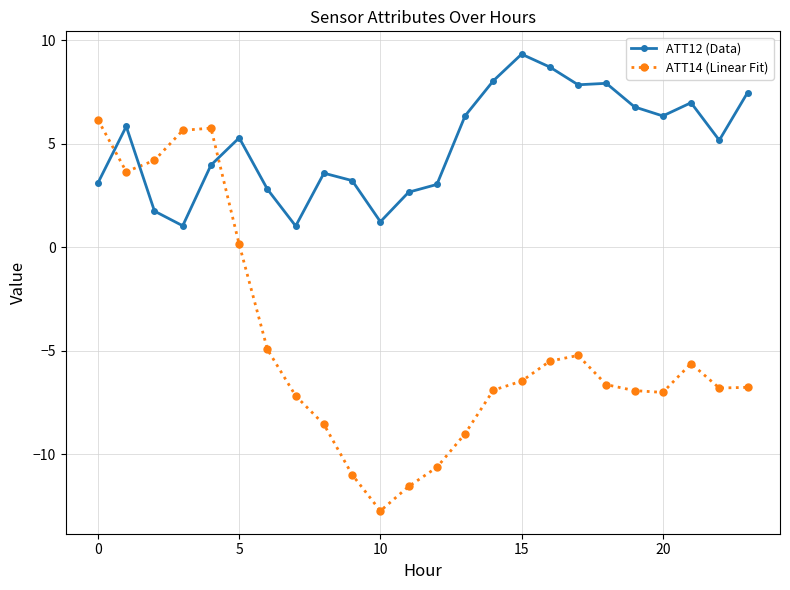

List the series in order of their peak value, lowest first.

ATT14 (Linear Fit), ATT12 (Data)